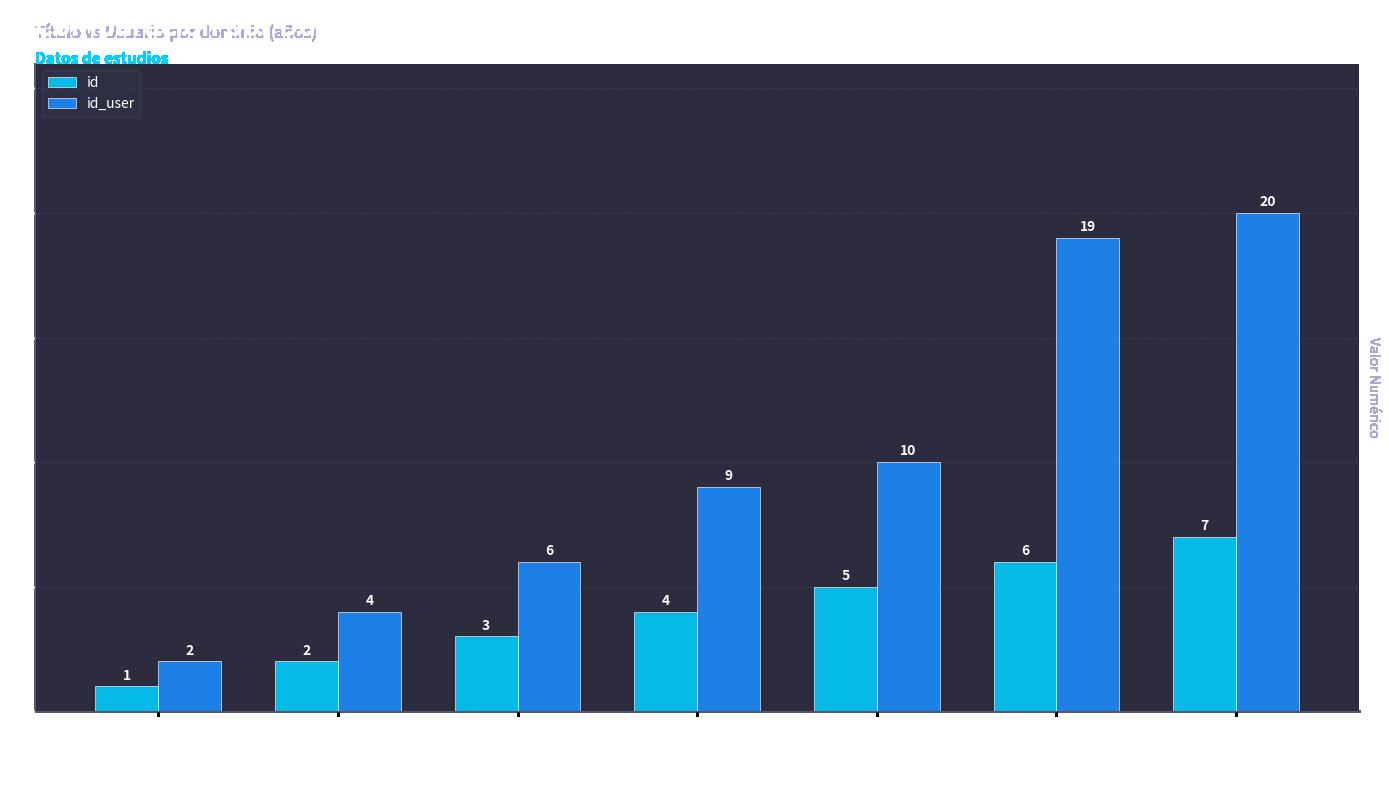

Reading left to right, list all the values displayed in this chart.

id: 6 años (Abogado)=1	3 años (Coach)=2	4 años (Mkt Digital)=3	6 años (Gamer)=4	4 años (Gamer)=5	10 años (Lenguas)=6	4 años (Diseñador)=7
id_user: 6 años (Abogado)=2	3 años (Coach)=4	4 años (Mkt Digital)=6	6 años (Gamer)=9	4 años (Gamer)=10	10 años (Lenguas)=19	4 años (Diseñador)=20